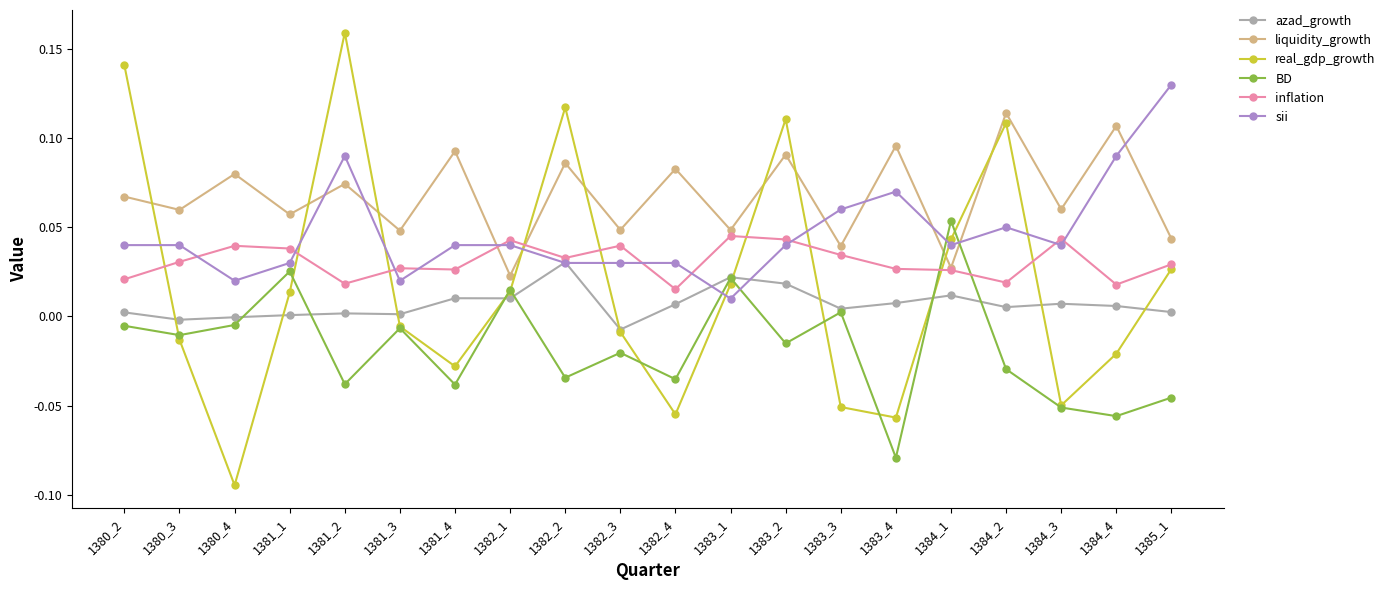

The BD series shows -0.1 at 1385_1. True or false?

False